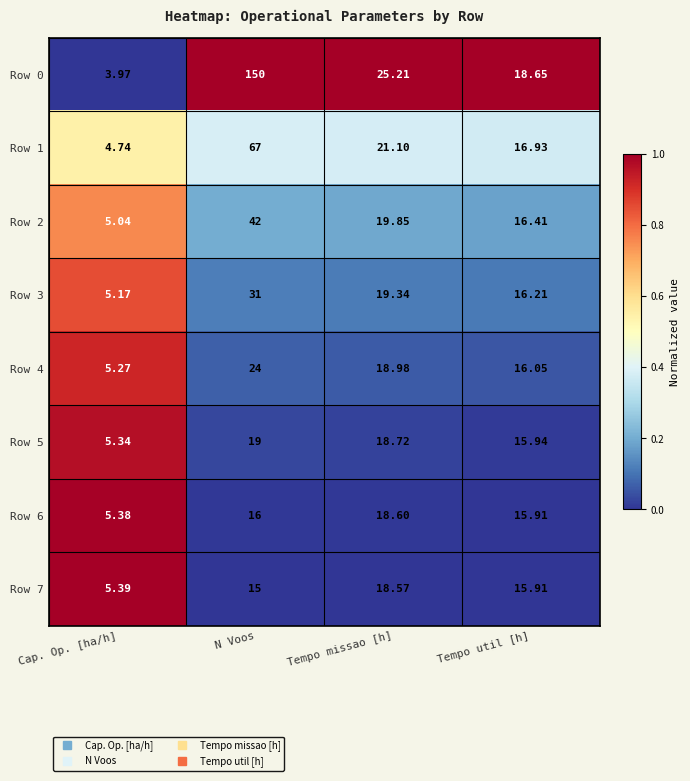

At which label does Row 1 reach its peak?

N Voos